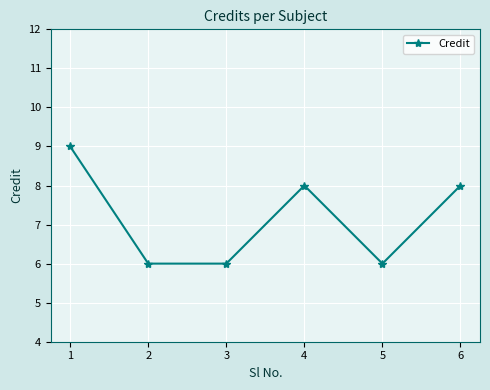

What is the average value?

7